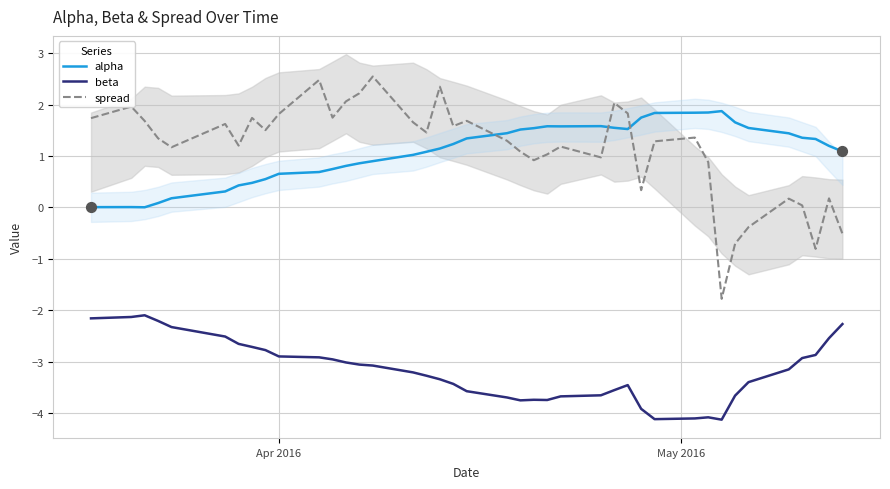

How many intersections are there between alpha and spread?

3